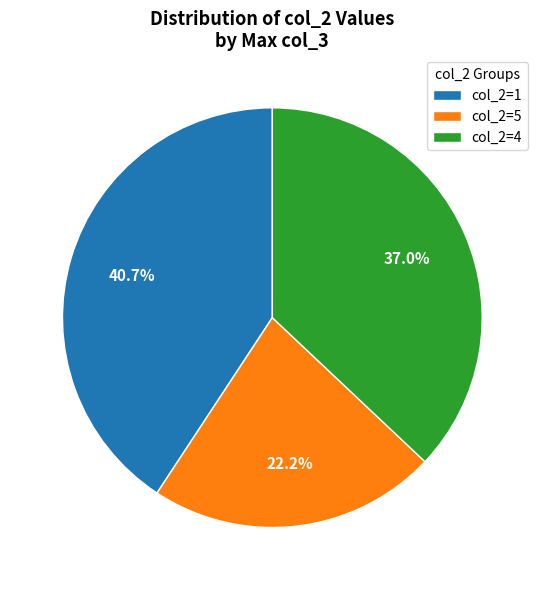

Which has a higher value, col_2=4 or col_2=1?

col_2=1